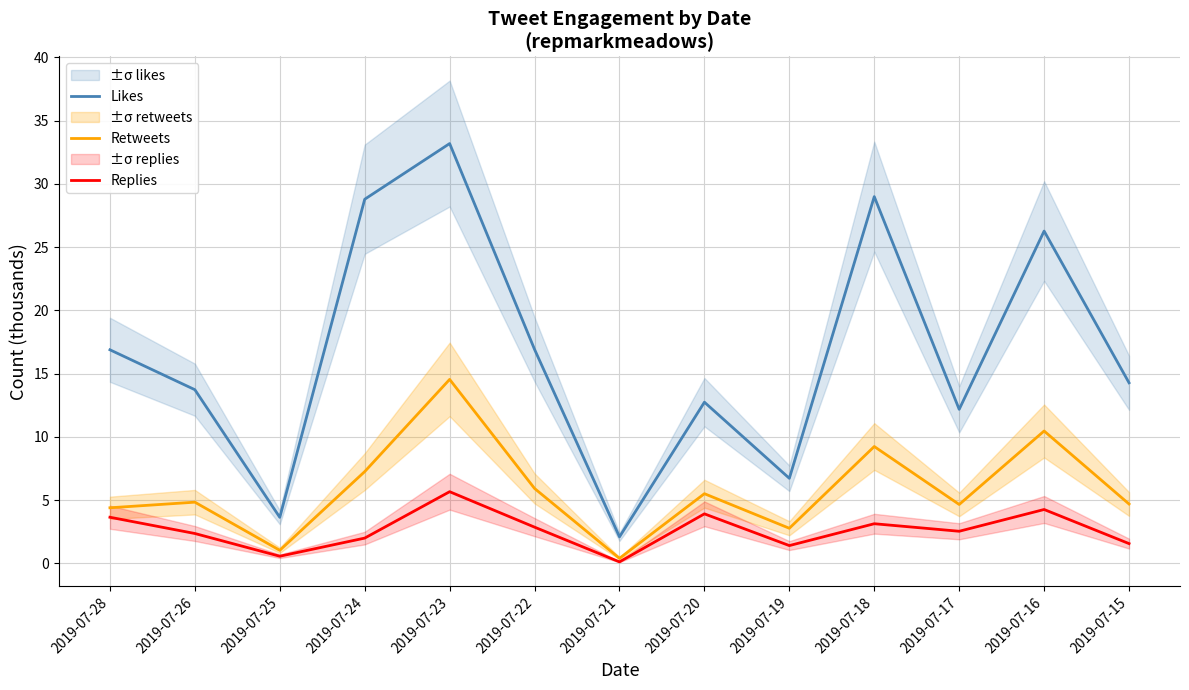

What is the value of the Likes point at the 10th from the left?

29.0